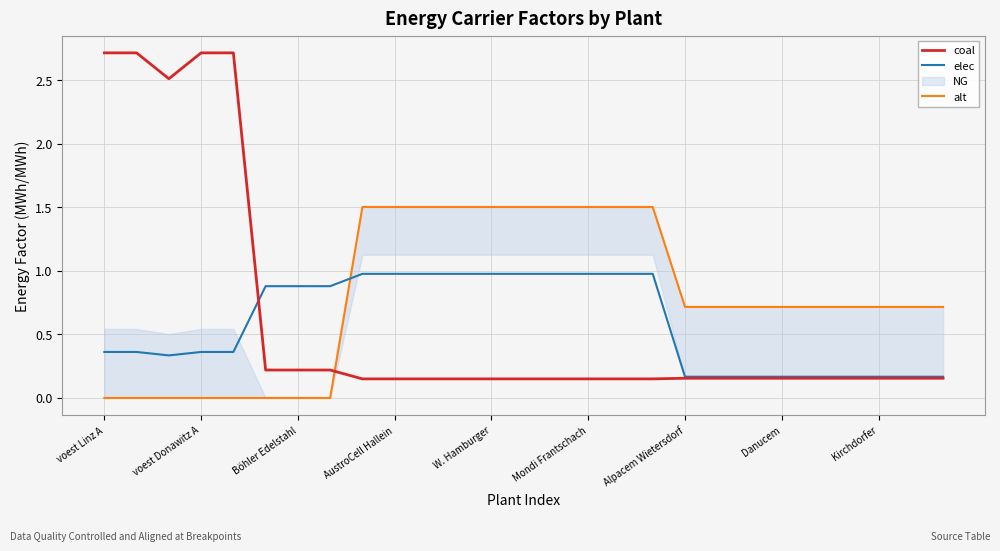

The value of elec at 14 is 1.0. True or false?

True